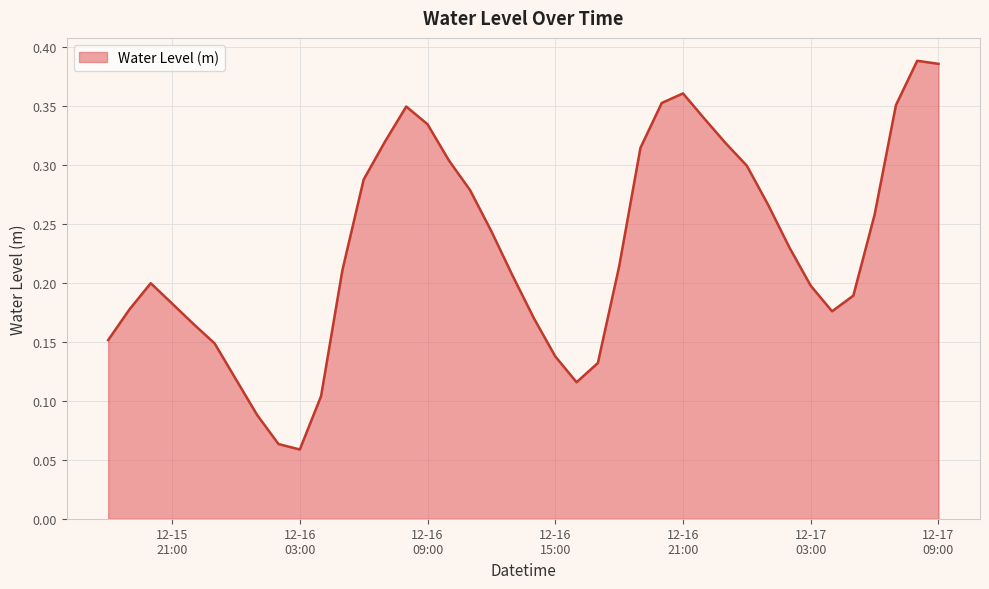

What is the label of the 17th point from the right?

2022-12-16 17:00:00